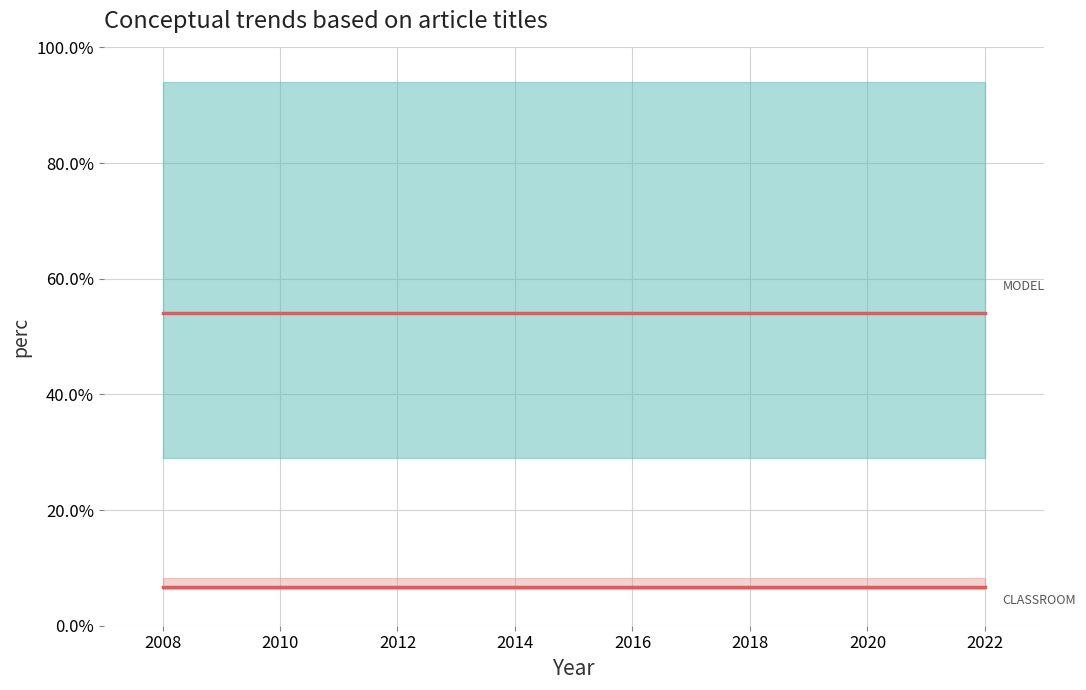

Which series has the largest total across all categories?

MODEL